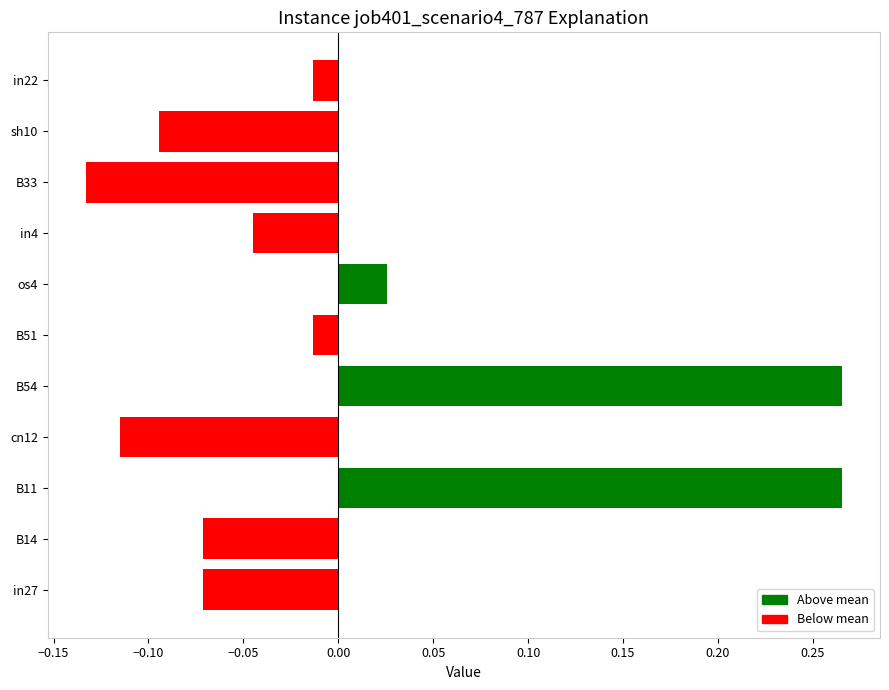

Does the chart contain stacked bars?

No